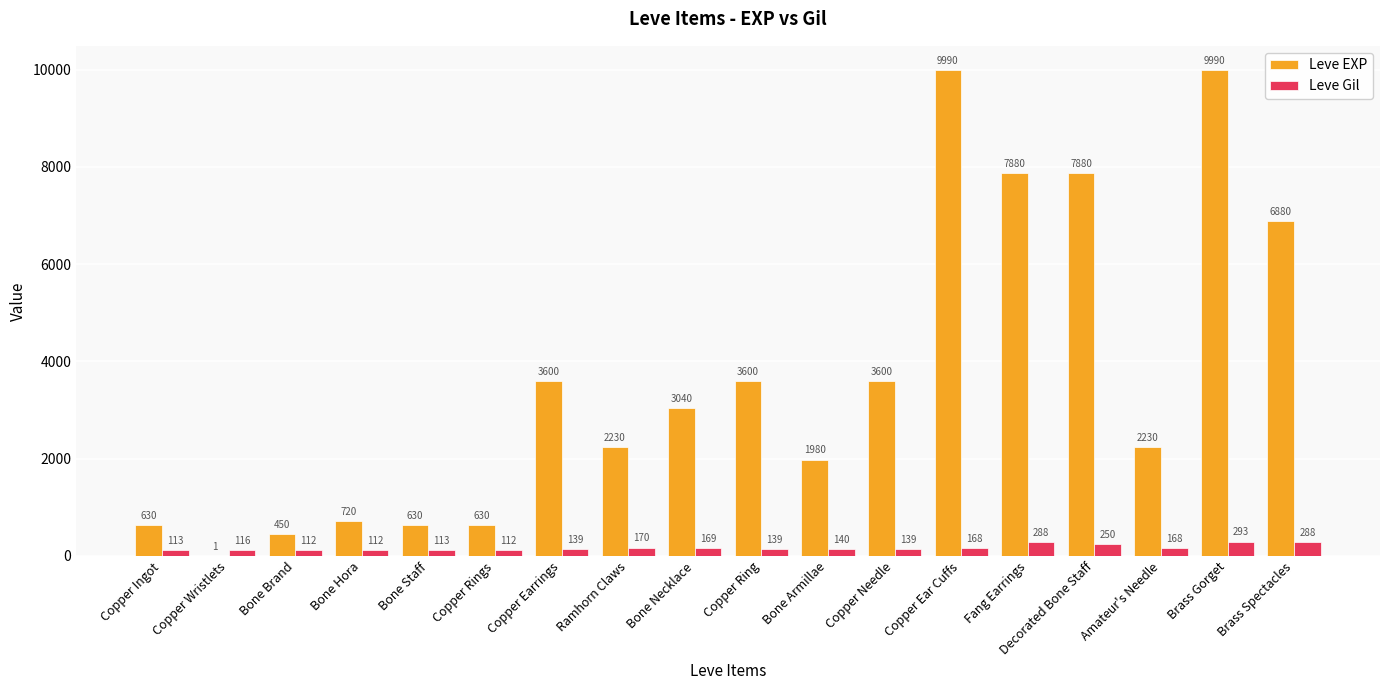

How many groups of bars are there?

18